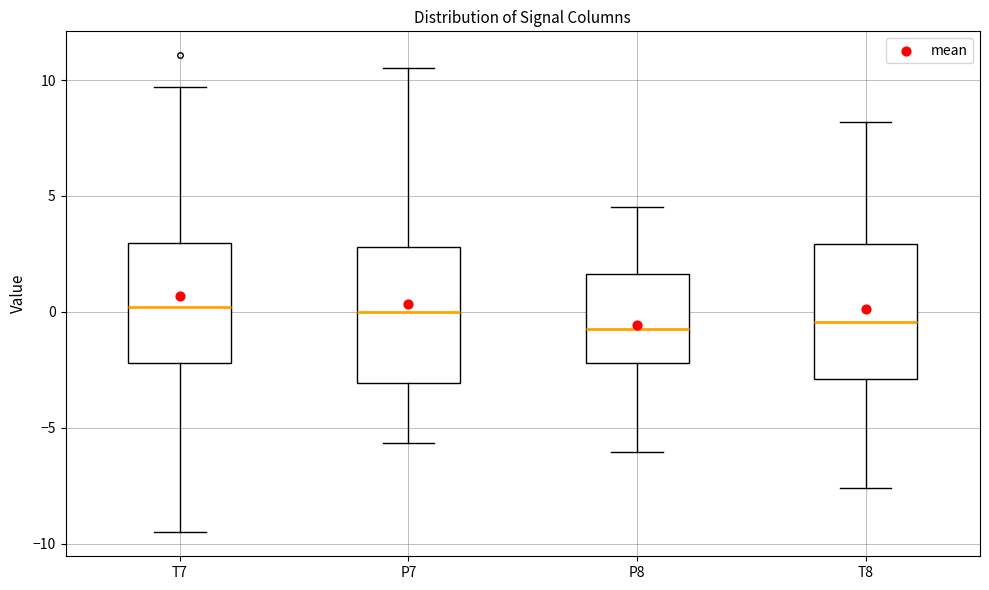

Where does the median line of the box for P8 sit on the y-axis? The values are not printed on the chart, so give them approximately, as read against the axis.

-1.0